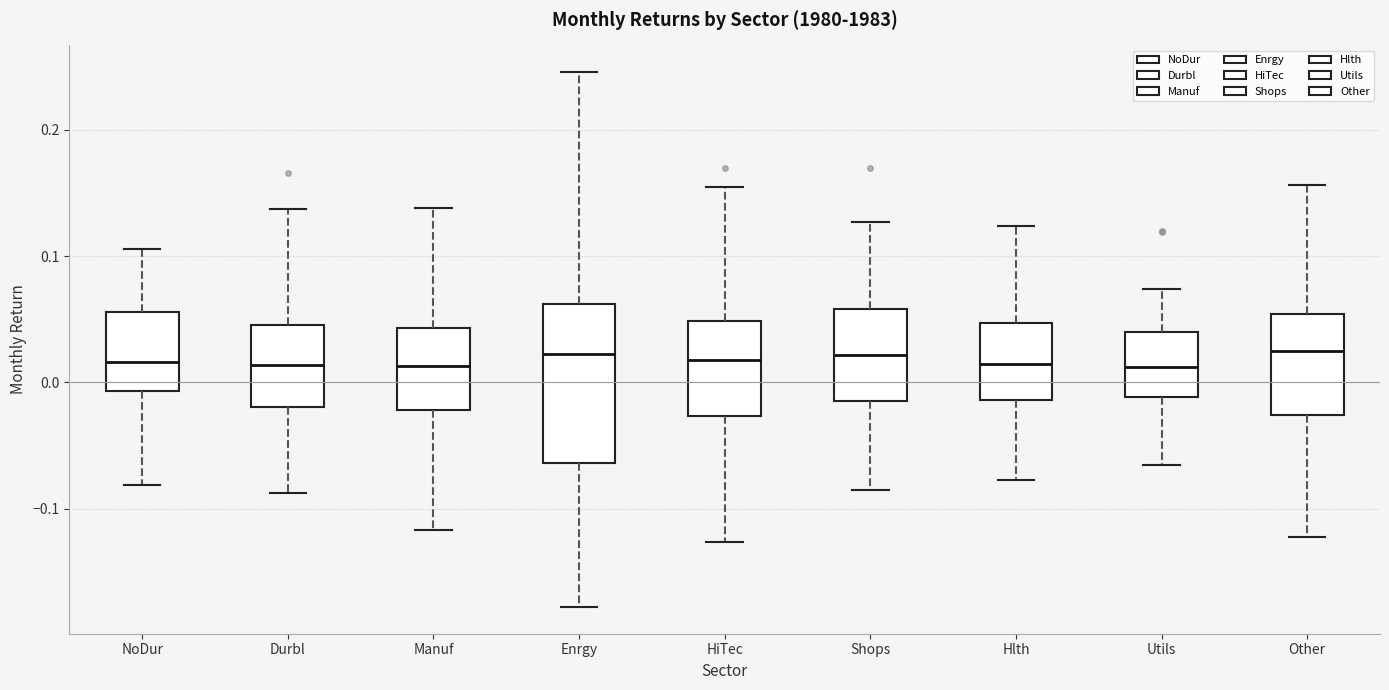

Where does the median line of the box for Other sit on the y-axis? The values are not printed on the chart, so give them approximately, as read against the axis.

0.02